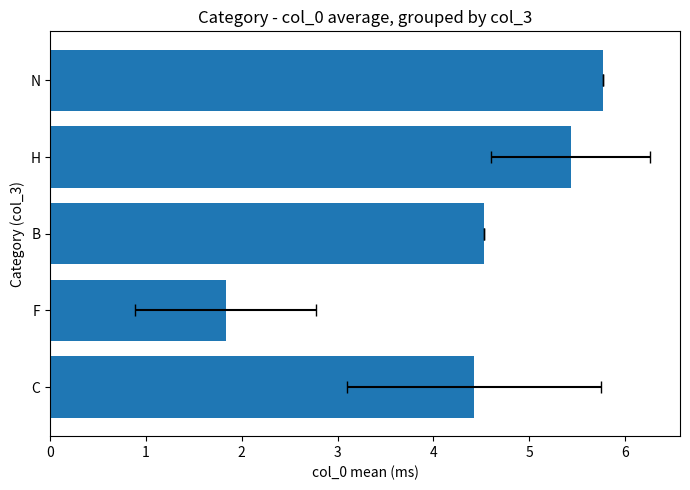

What is the sum of the values at N and F?

7.6